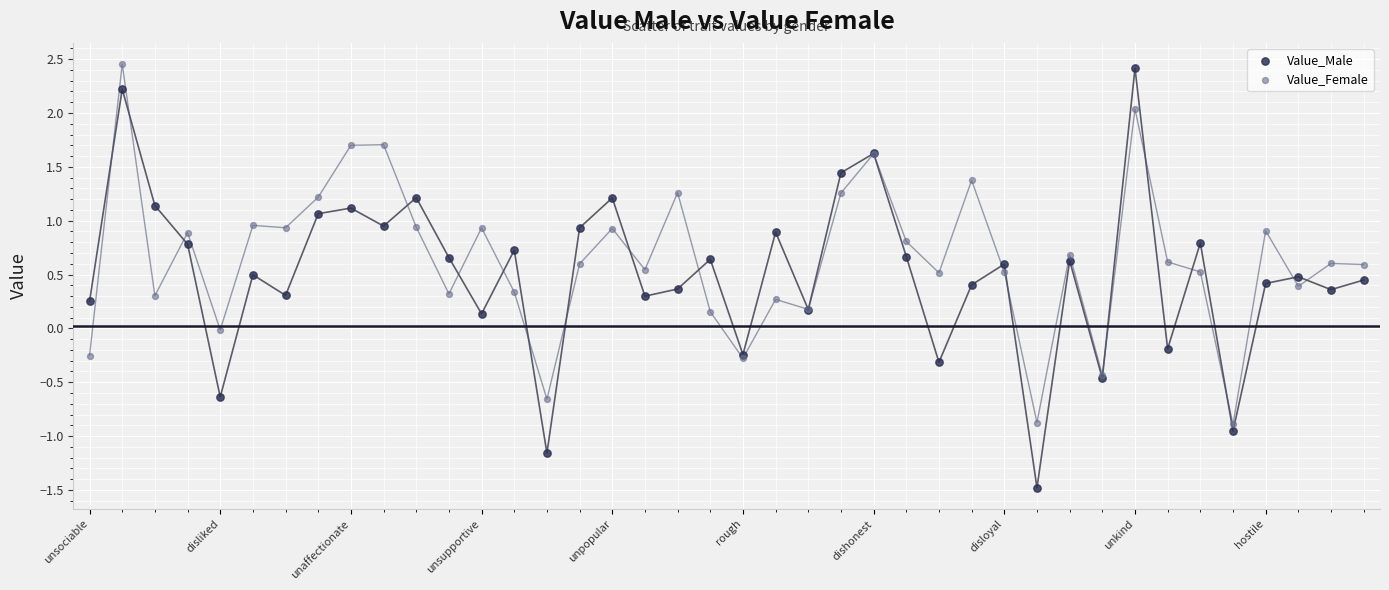

What are all the series names shown in the legend?

Value_Male, Value_Female